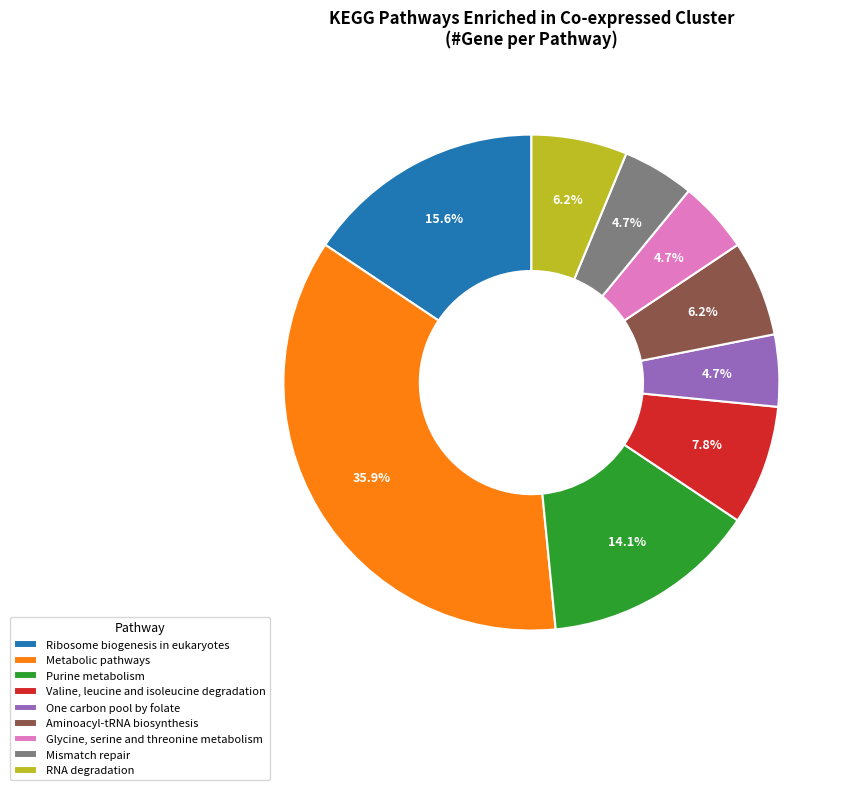

Between Purine metabolism and Glycine, serine and threonine metabolism, which is larger?

Purine metabolism